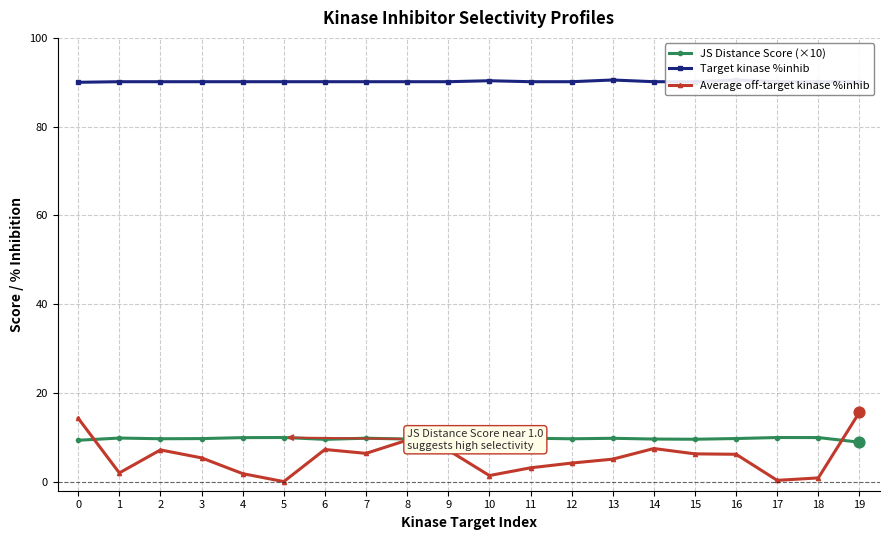

What are all the series names shown in the legend?

JS Distance Score (×10), Target kinase %inhib, Average off-target kinase %inhib